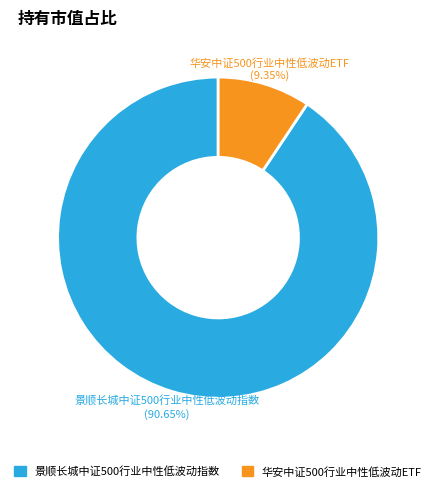

Is there a majority slice in this chart?

Yes